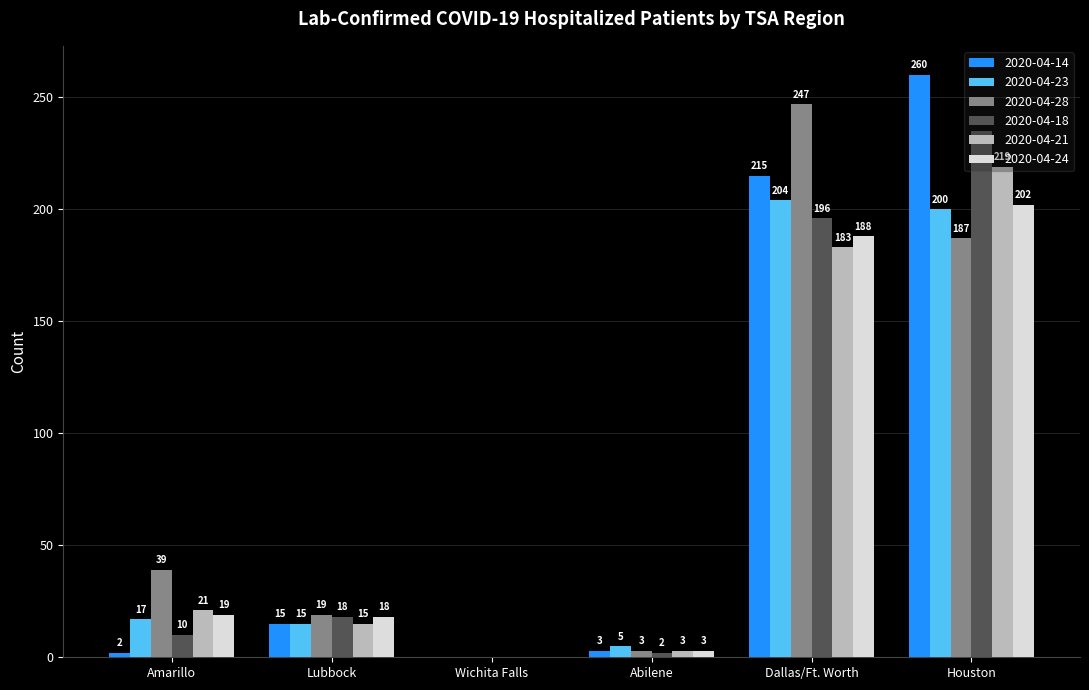

At which category is the sum across all series the highest?

Houston